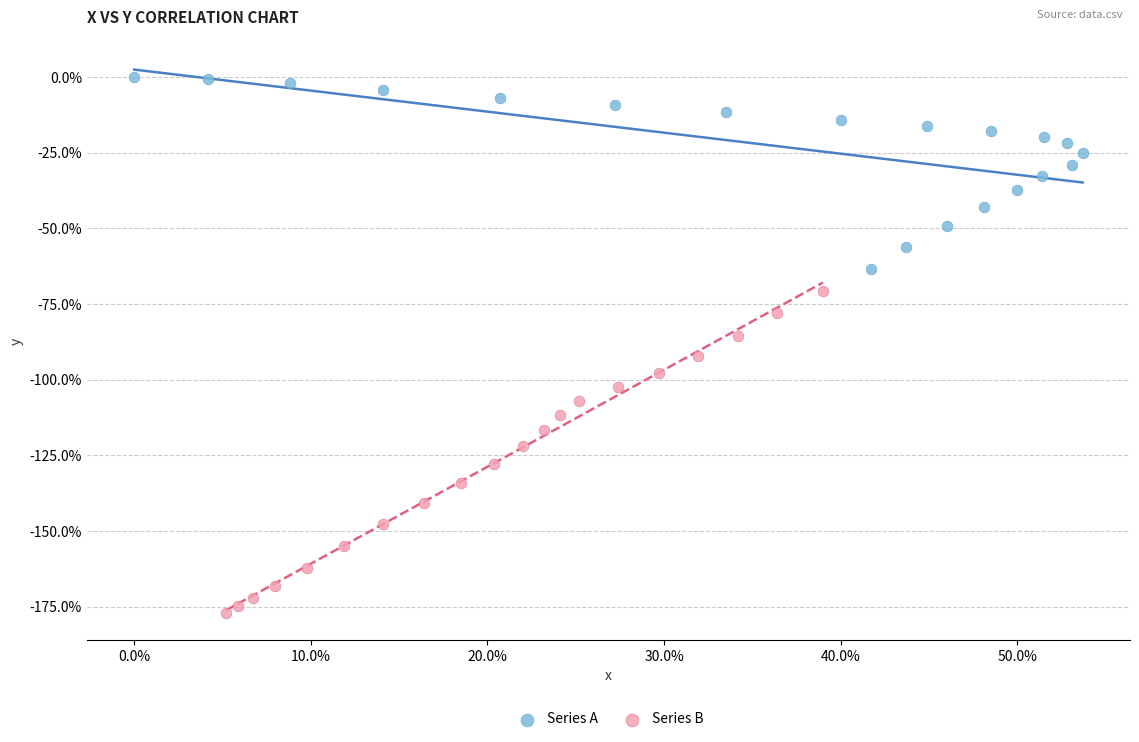

Which series reaches the maximum Y coordinate?

Series A